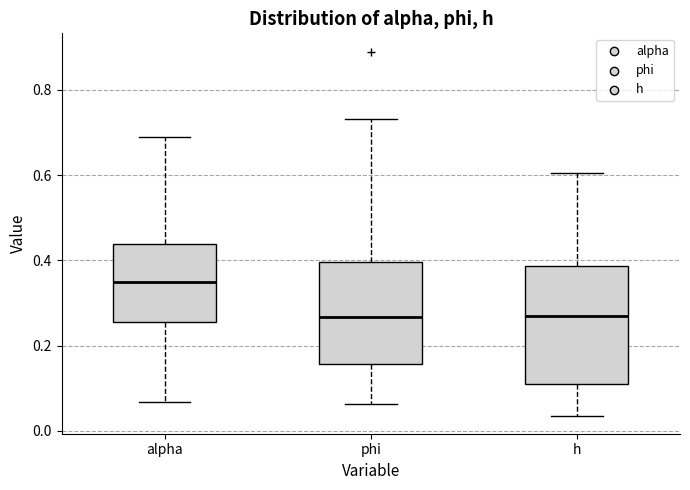

Comparing the boxes themselves (not the whiskers), which one is the tallest?

h